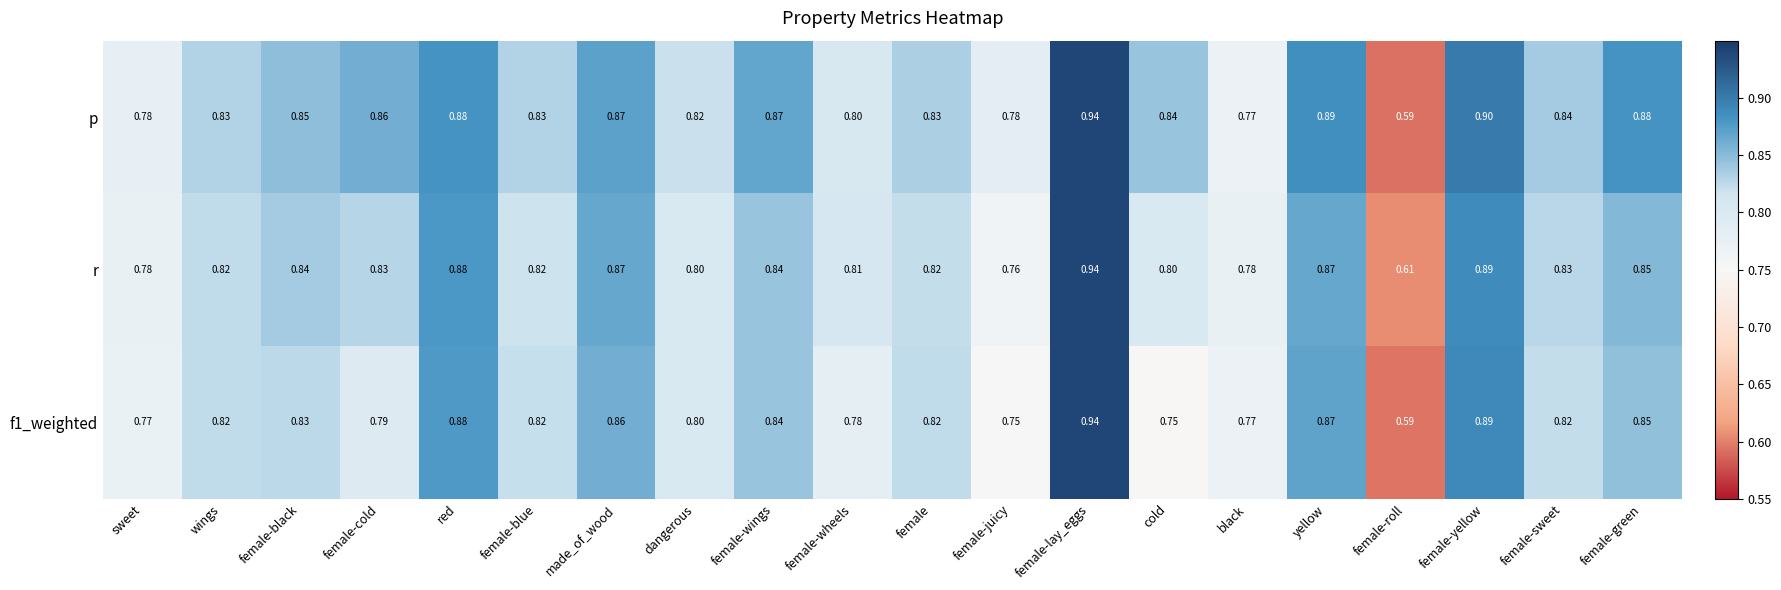

Which label corresponds to the largest value in the chart?

female-lay_eggs